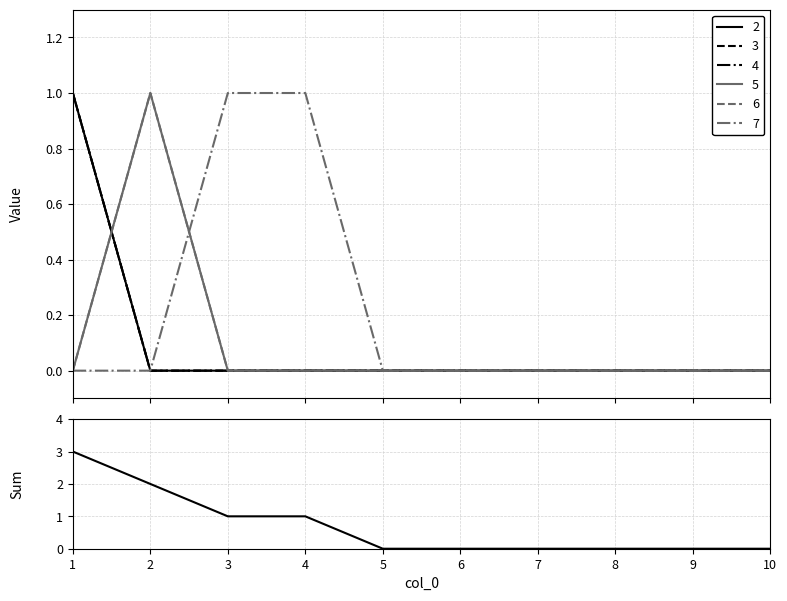

How many data points are above 0?

4